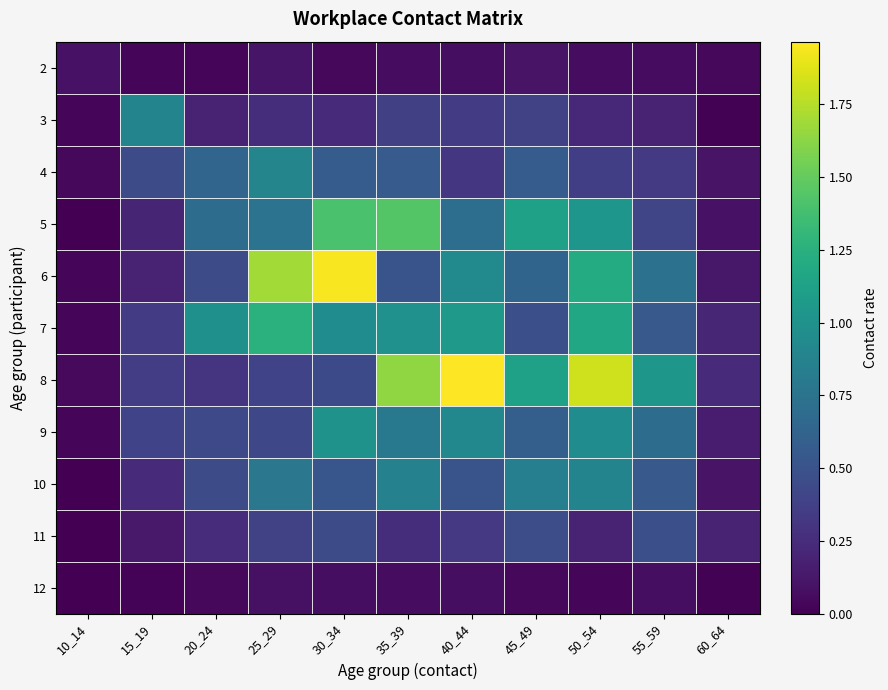

Between 60_64 and 40_44, which is larger?

40_44